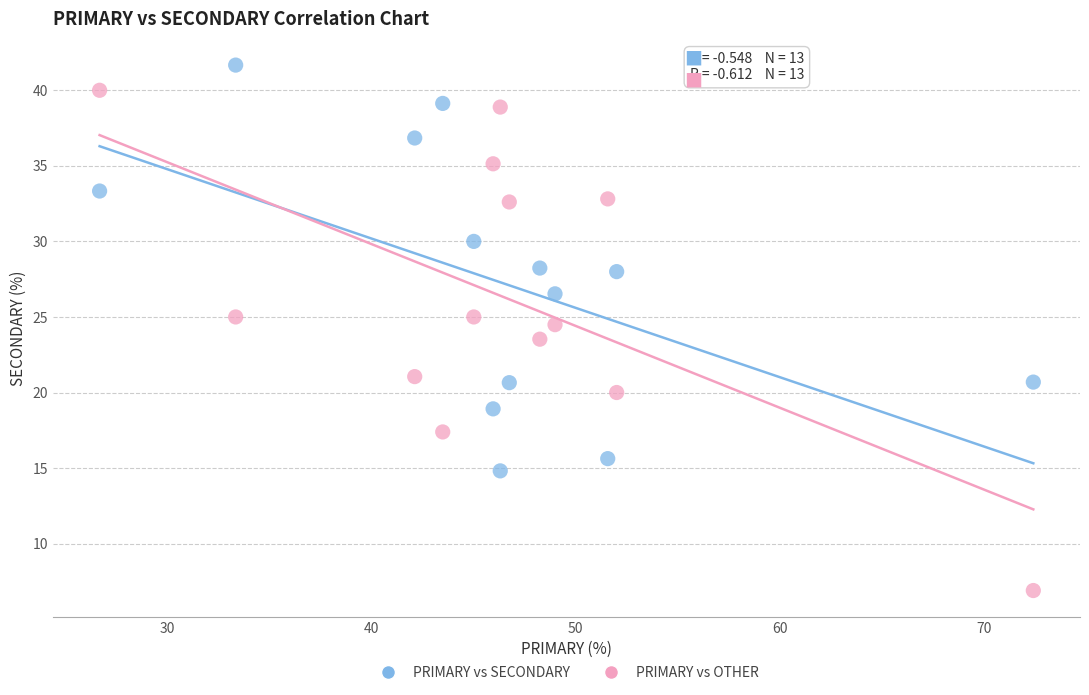

Which series contains the highest Y value?

PRIMARY vs SECONDARY